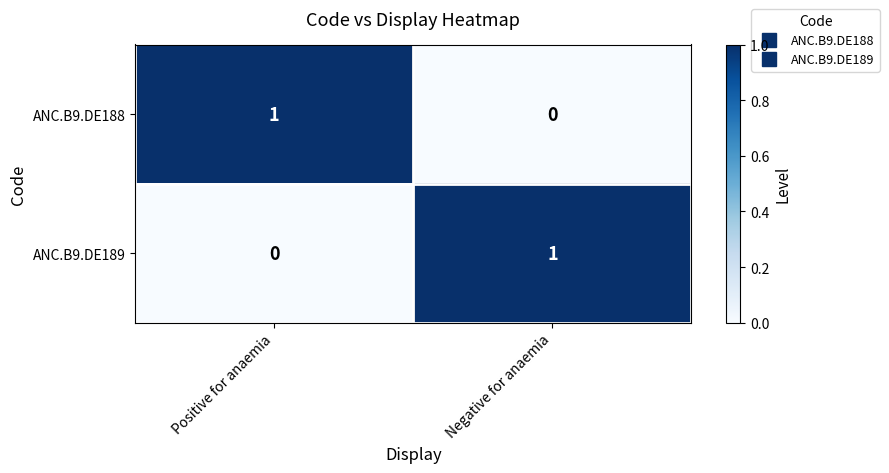

The ANC.B9.DE188 series shows 0 at Negative for anaemia. True or false?

True